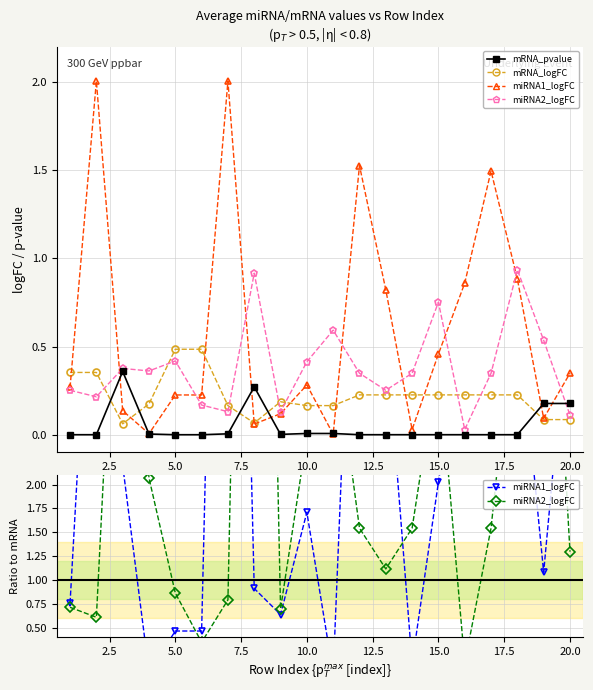

In miRNA1_logFC, how many points are higher than both neighbors (excluding endpoints)?

5